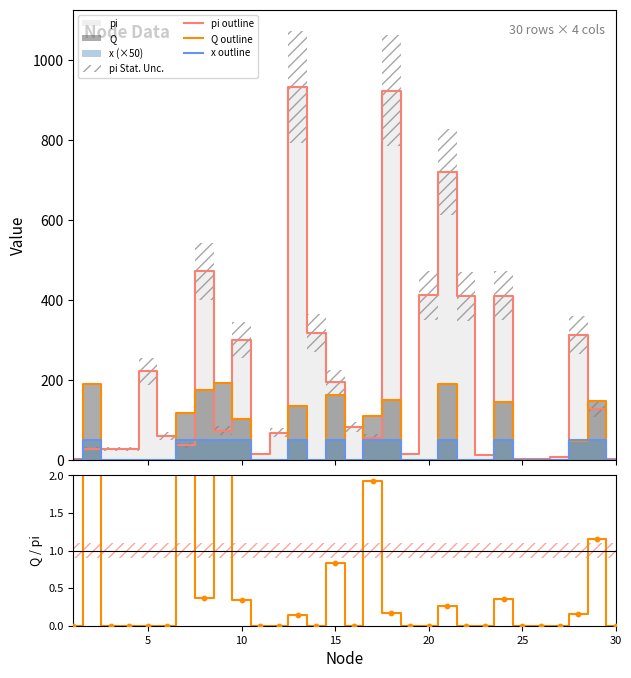

What is the maximum value for pi outline?

931.5